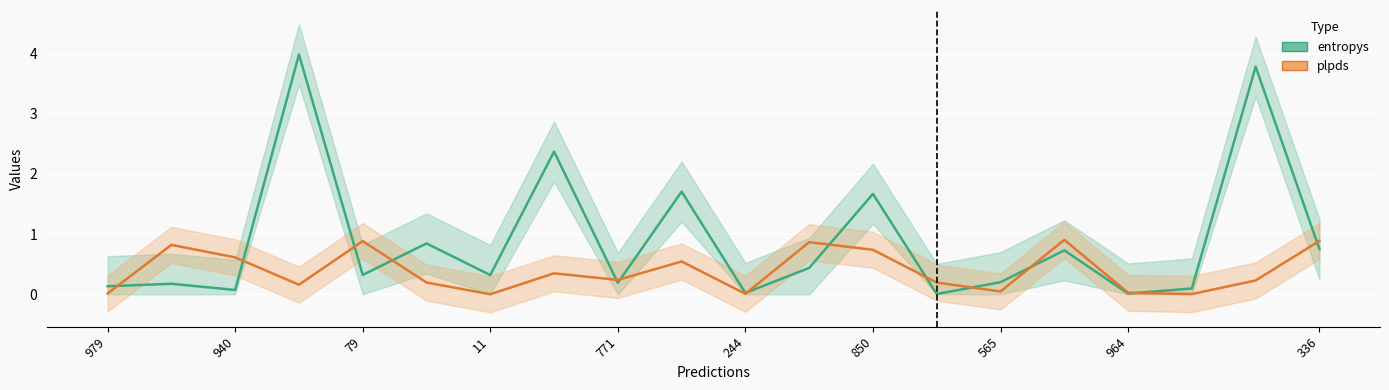

Which series has the widest spread of values?

entropys